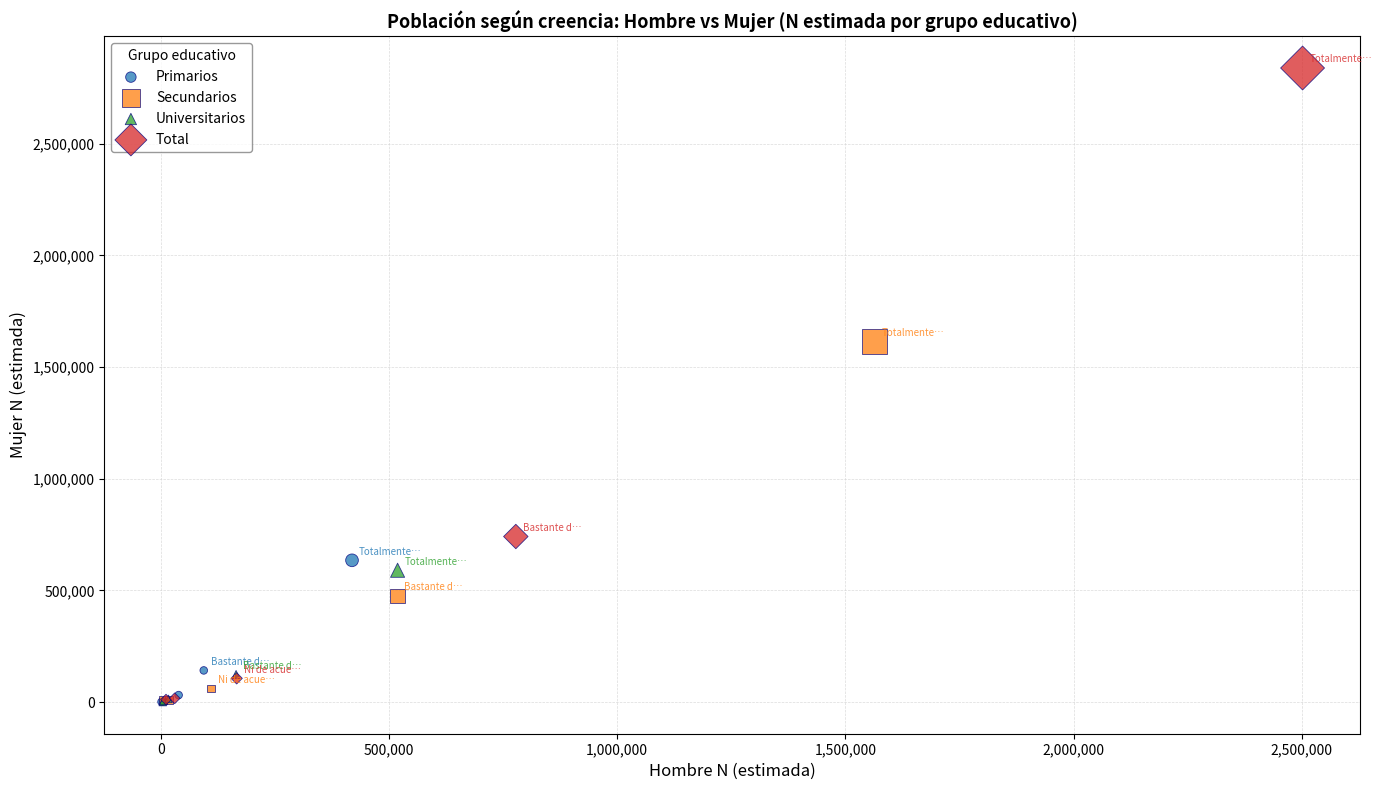

Which series contains the highest Y value?

Total